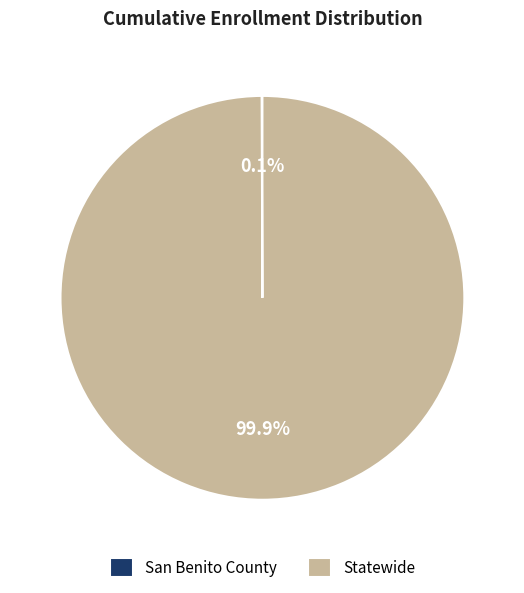

Is there any slice that represents more than half of the pie?

Yes